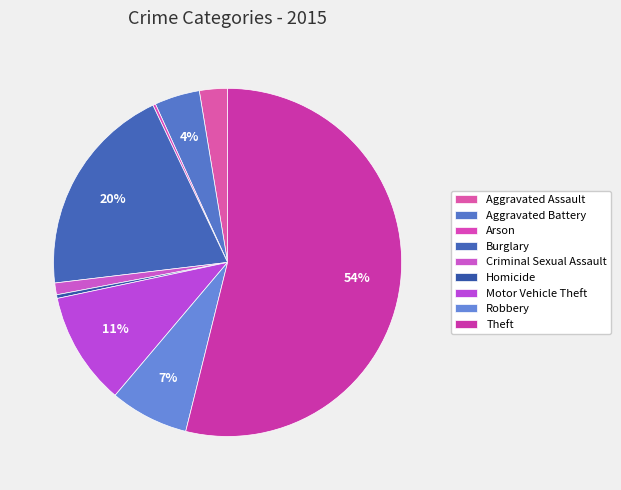

What percentage do Aggravated Assault and Theft together represent?

56.5%